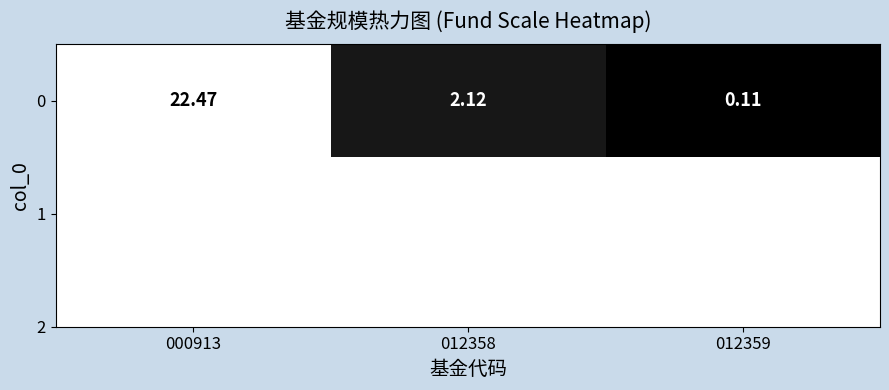

What is the change in value from 012358 to 012359?

-2.0